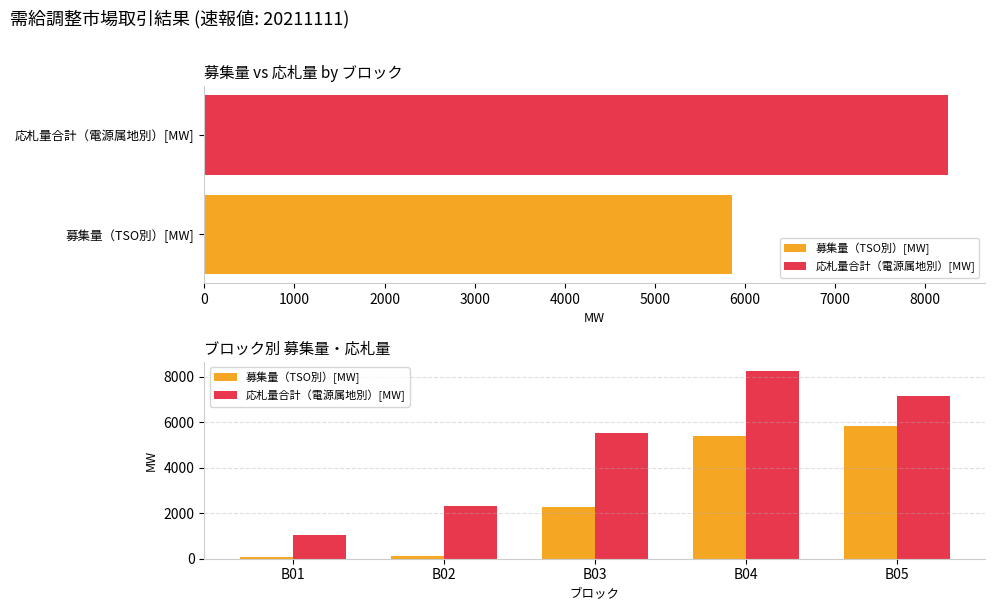

What are all the series names shown in the legend?

募集量（TSO別）[MW], 応札量合計（電源属地別）[MW]